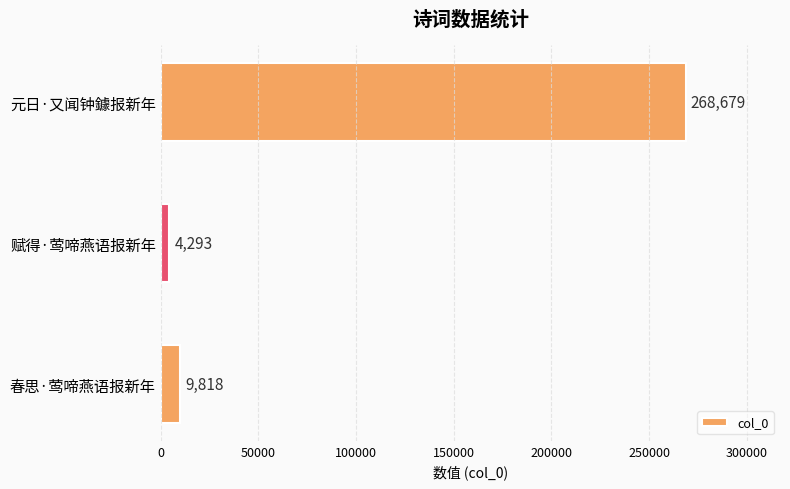

What is the ratio of the value at 赋得·莺啼燕语报新年 to the value at 春思·莺啼燕语报新年?

0.4